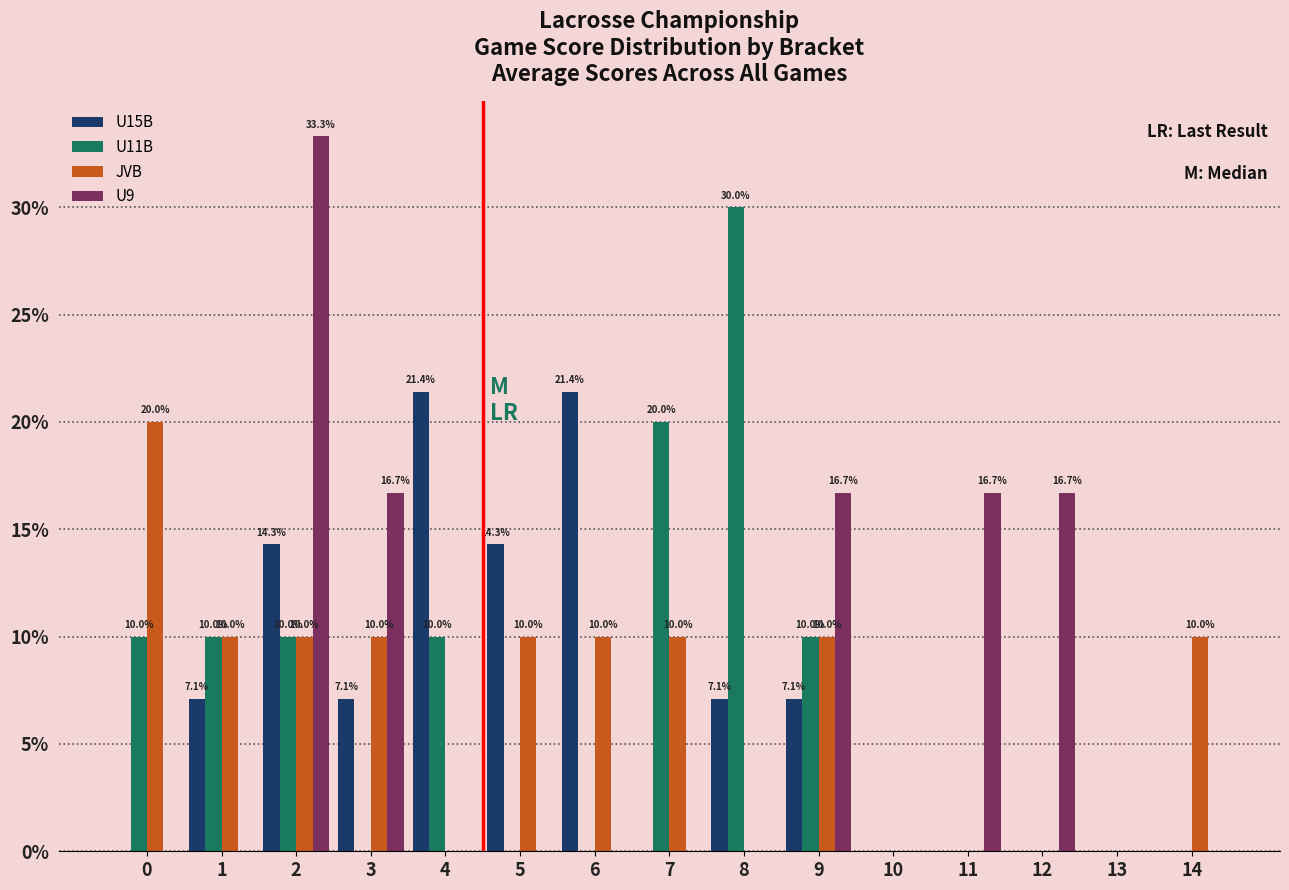

Is it true that U15B equals 14.3 at 5?

True